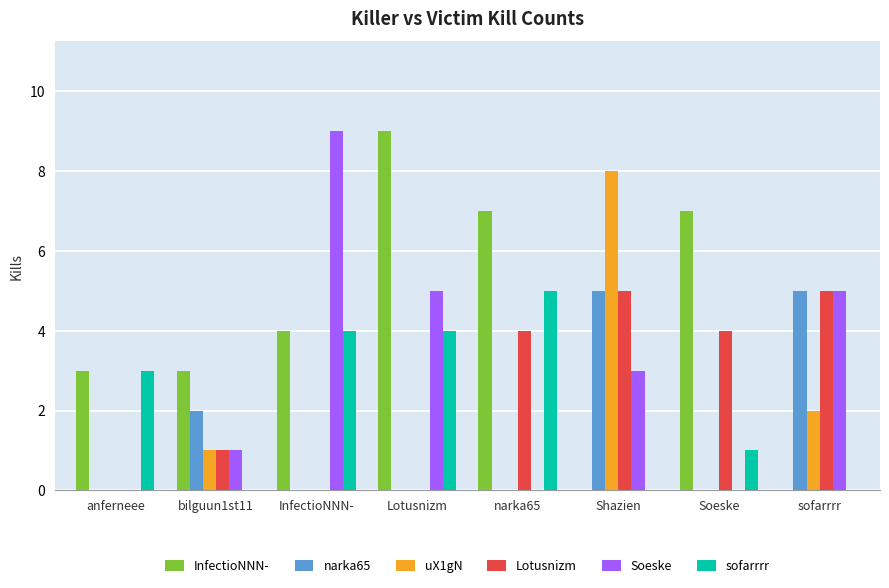

Which series has the largest total across all categories?

InfectioNNN-